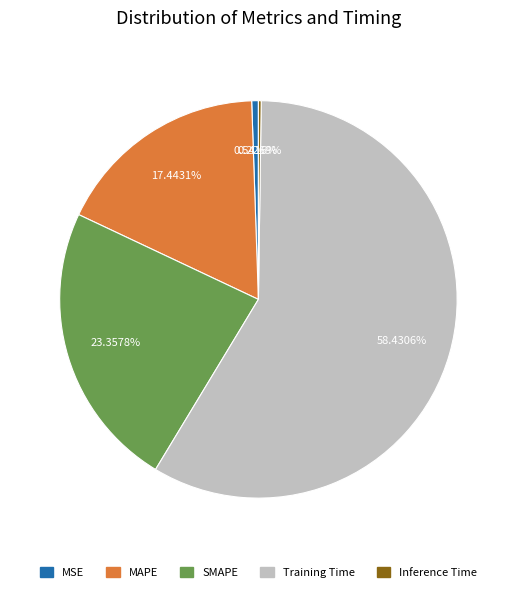

Is there a majority slice in this chart?

Yes